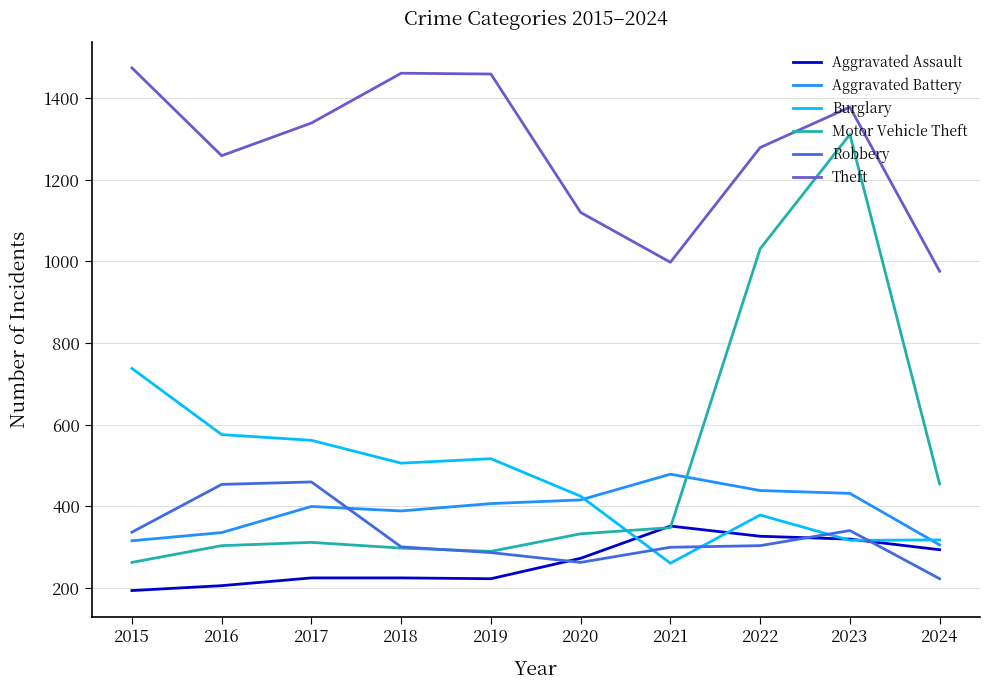

What is the sum of all Aggravated Battery values?

3920